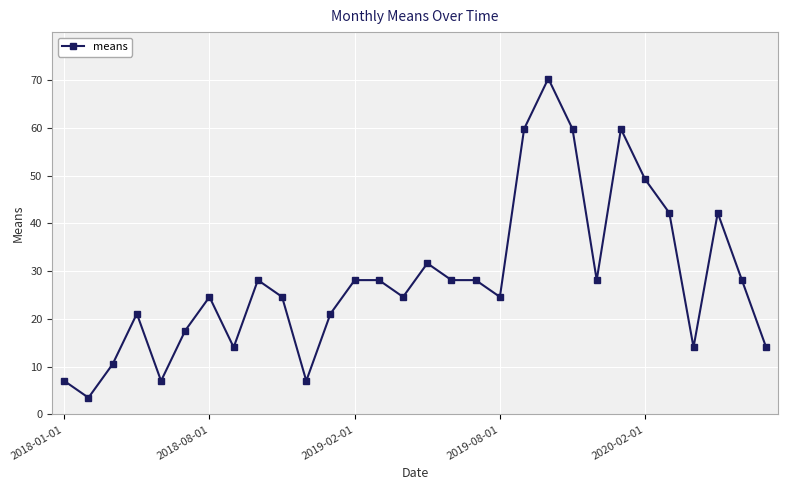

What is the value of the 4th point from the left?

21.1